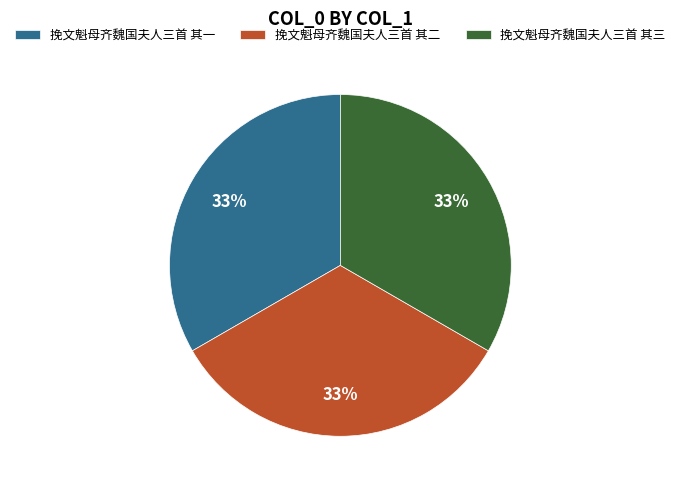

Does 挽文魁母齐魏国夫人三首 其二 represent more than half of the total?

No